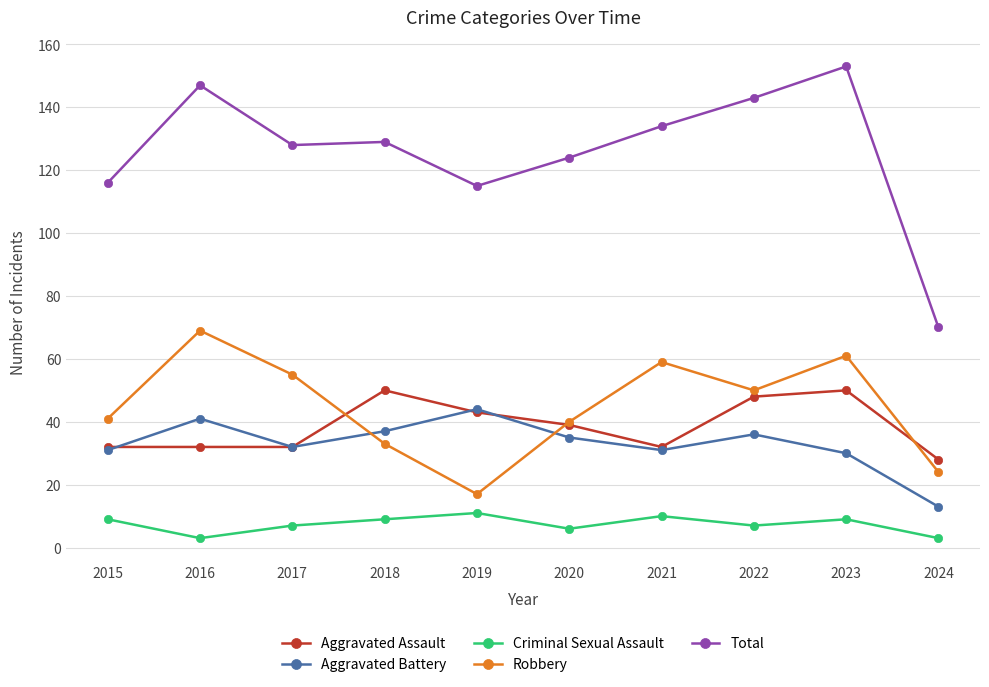

At how many categories does at least one series exceed 69?

10